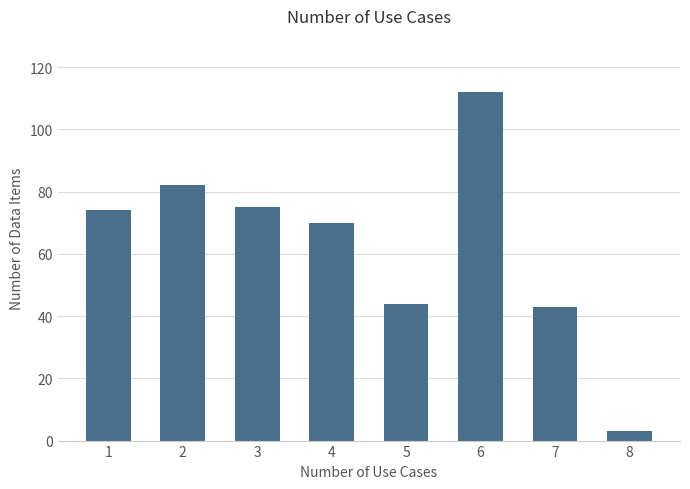

What is the ratio of the value at 6 to the value at 7?

2.6